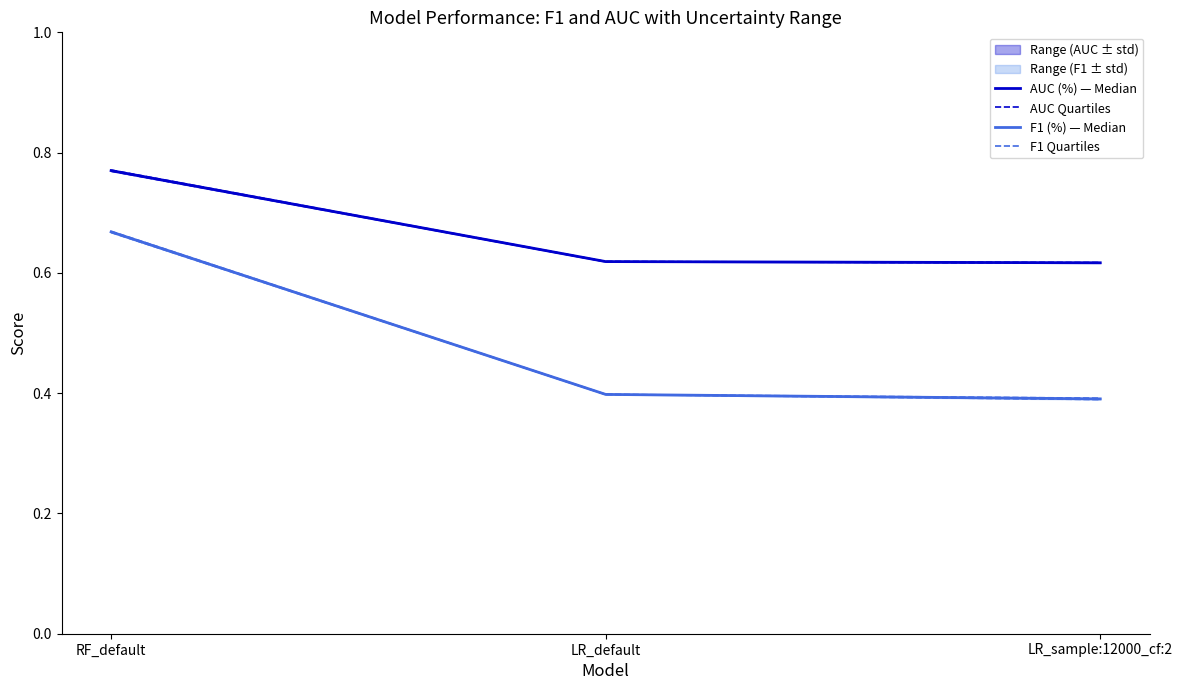

How many F1 (%) — Median values are between 0 and 1?

3